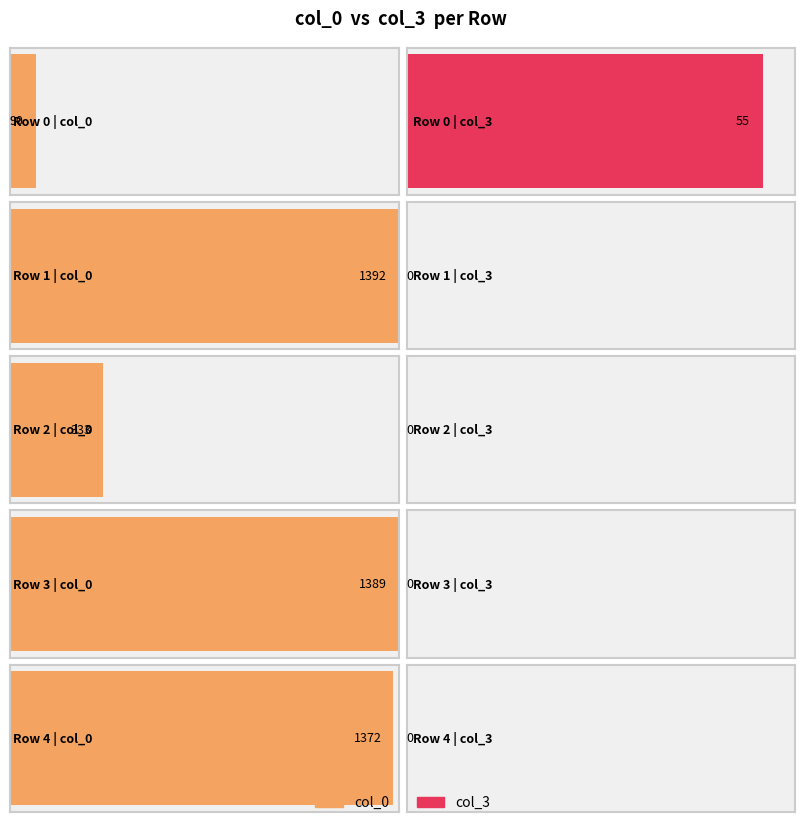

The value of col_0 at 1 is 642. True or false?

False